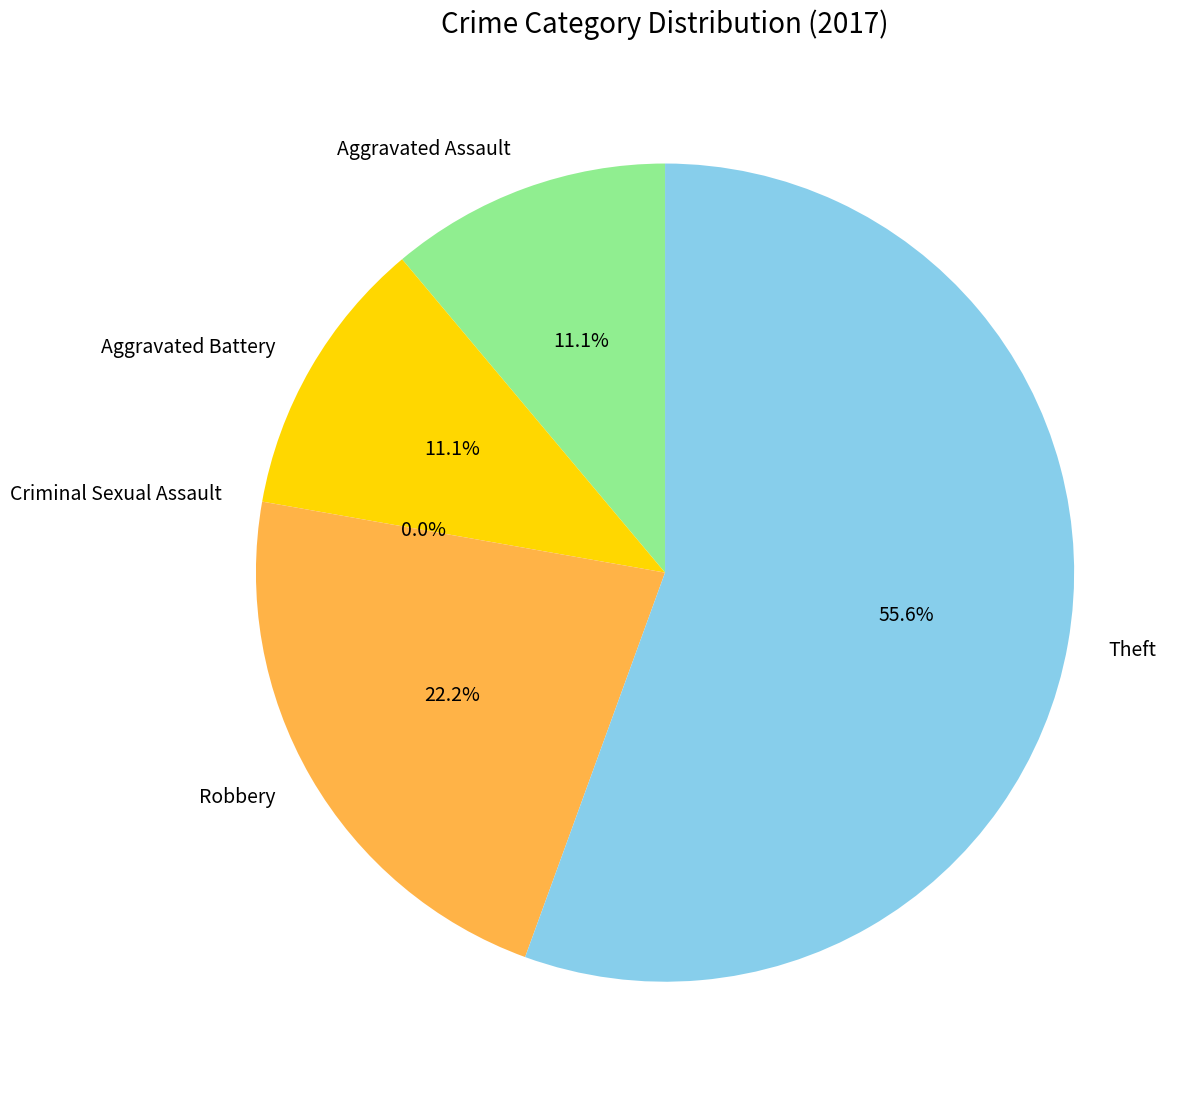

Count the number of slices in the pie.

5